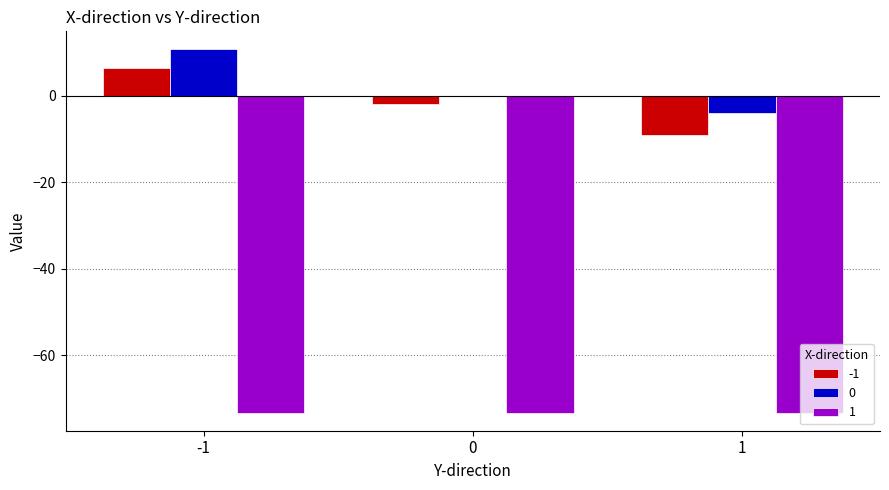

What is the greatest value displayed?

10.7